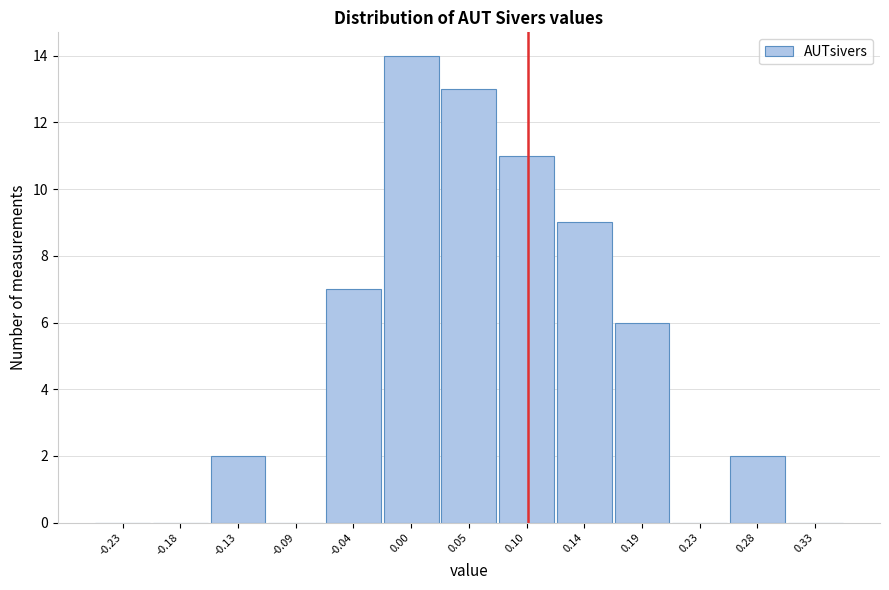

How tall is the bar that spans 0.075 to 0.120 on the x-axis? Neither the bar edges nor the heights are printed on the chart, so give them approximately, as read against the axes.

11